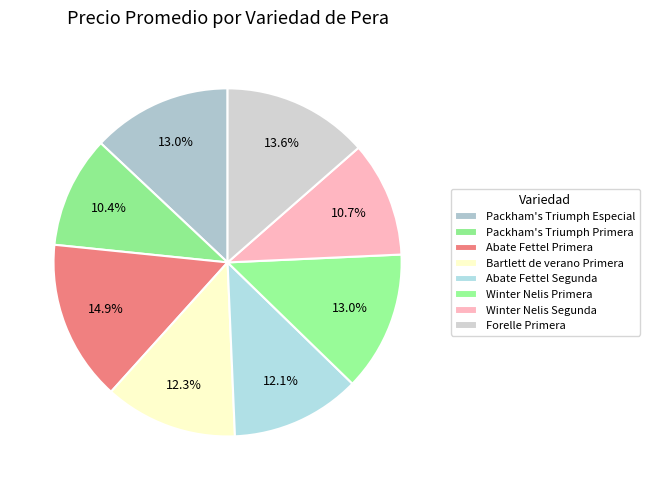

Which slice is the largest?

Abate Fettel Primera